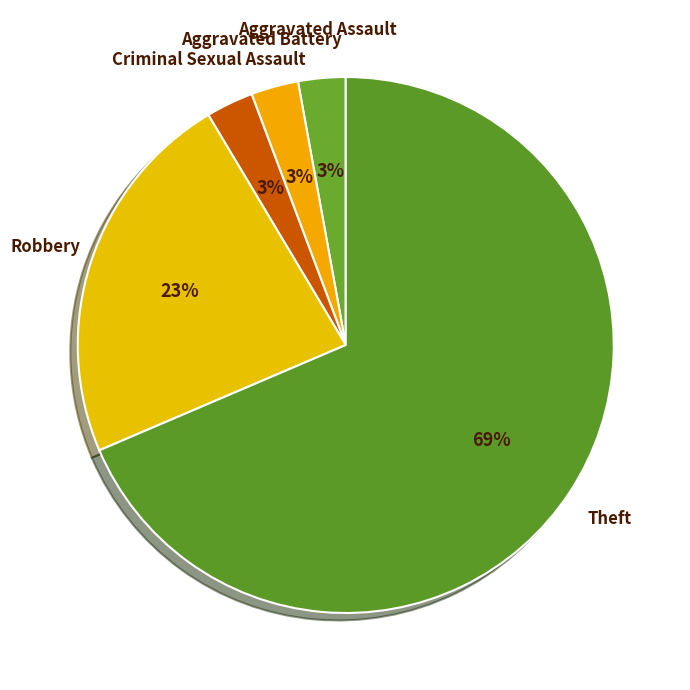

How many segments does this pie chart have?

5